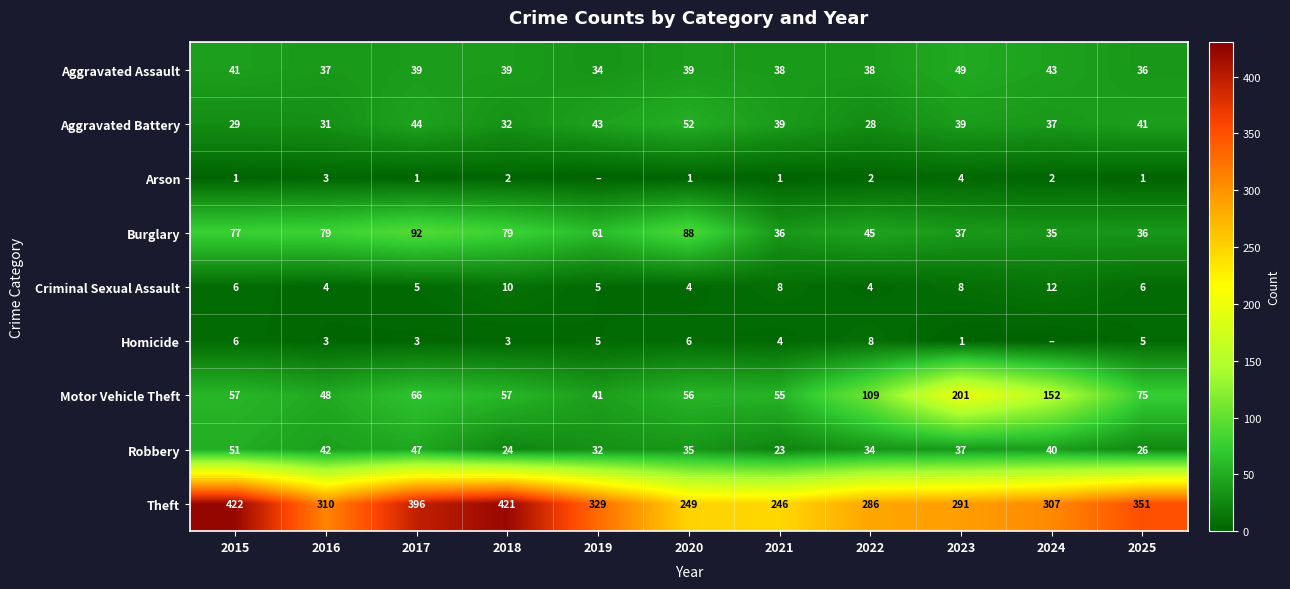

How many data points in Robbery are less than 35?

5